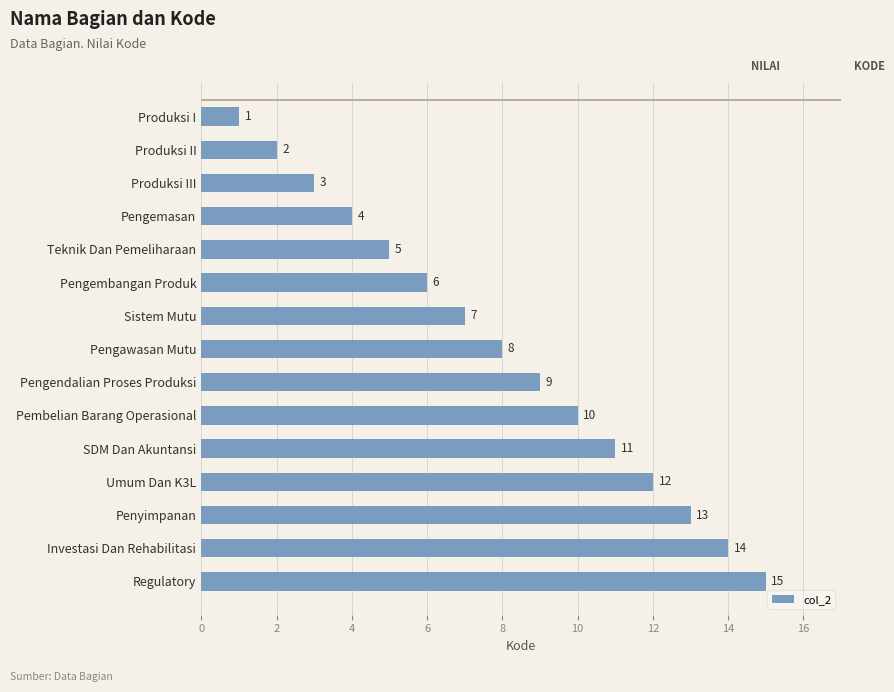

What is the label of the 5th bar from the top?

Teknik Dan Pemeliharaan